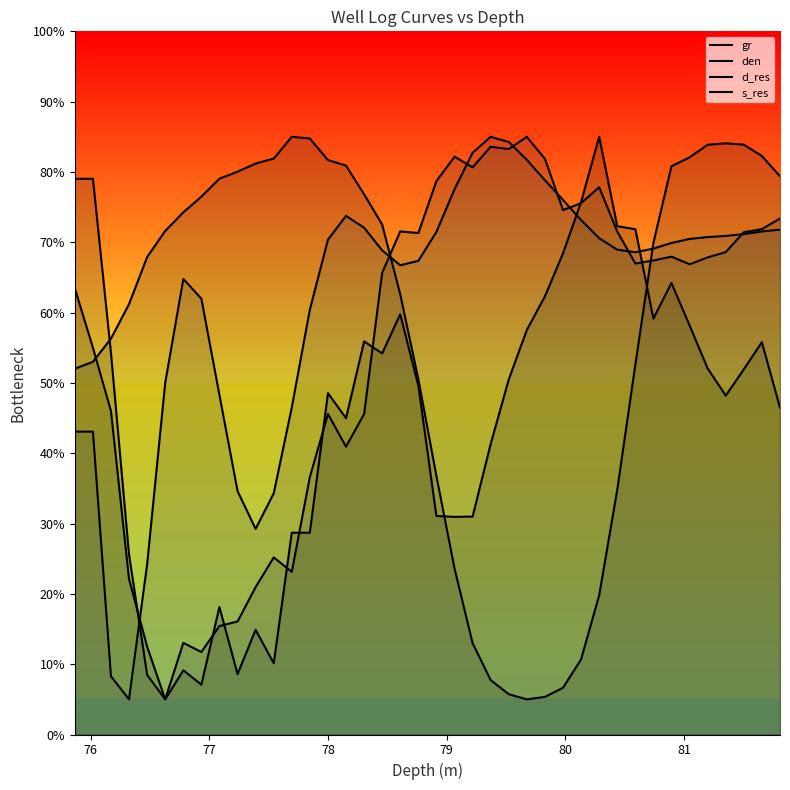

True or false: d_res and gr intersect in this chart.

True